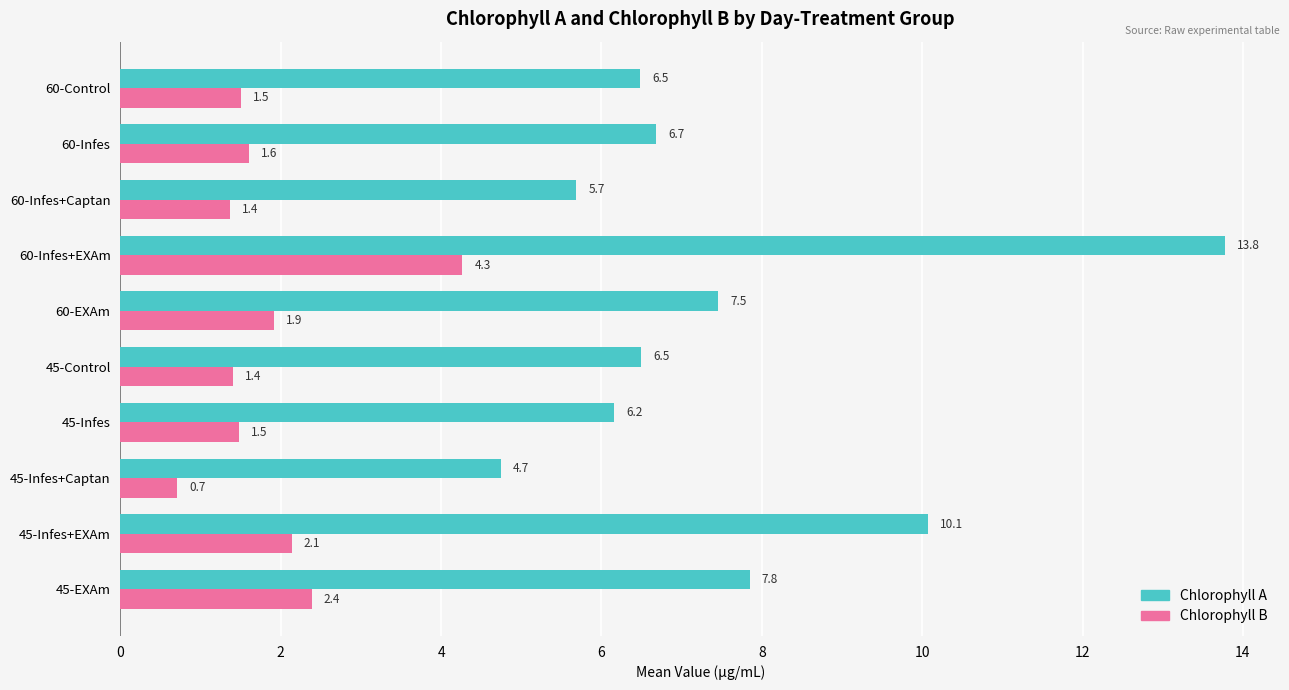

What is the highest value of the Chlorophyll B series?

4.3